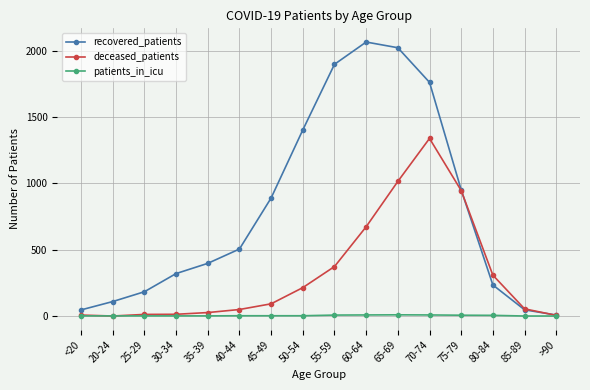

How many interior local peaks does the recovered_patients series have?

1